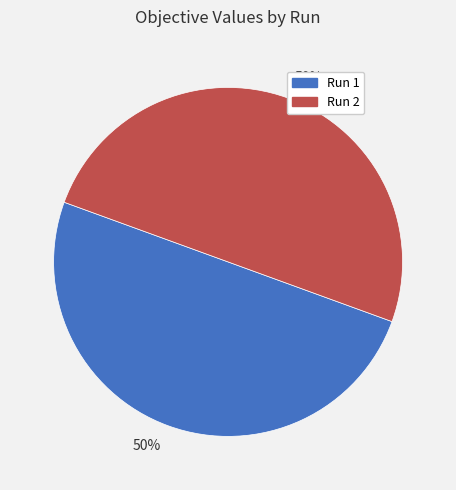

To the nearest percent, what is the average slice percentage?

50%